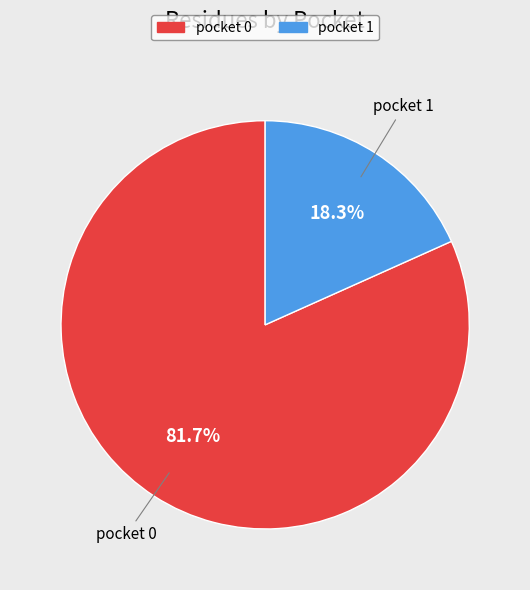

Count the number of slices in the pie.

2